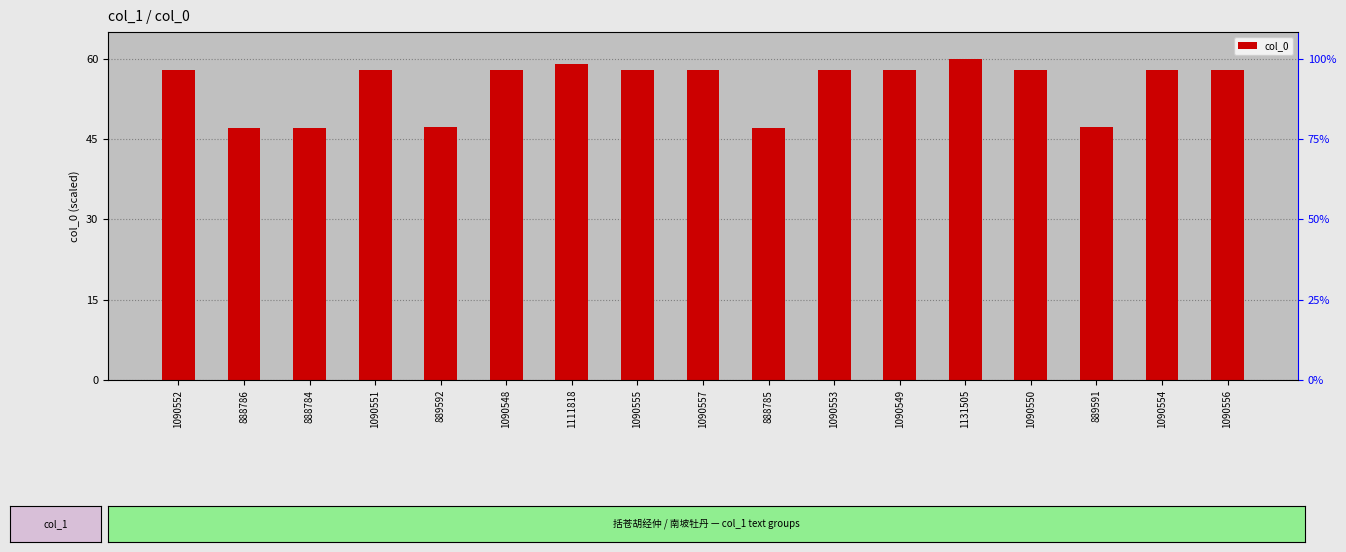

Reading right to left, extract all data points from this chart.

57.8	57.8	47.2	57.8	60.0	57.8	57.8	47.1	57.8	57.8	59.0	57.8	47.2	57.8	47.1	47.1	57.8